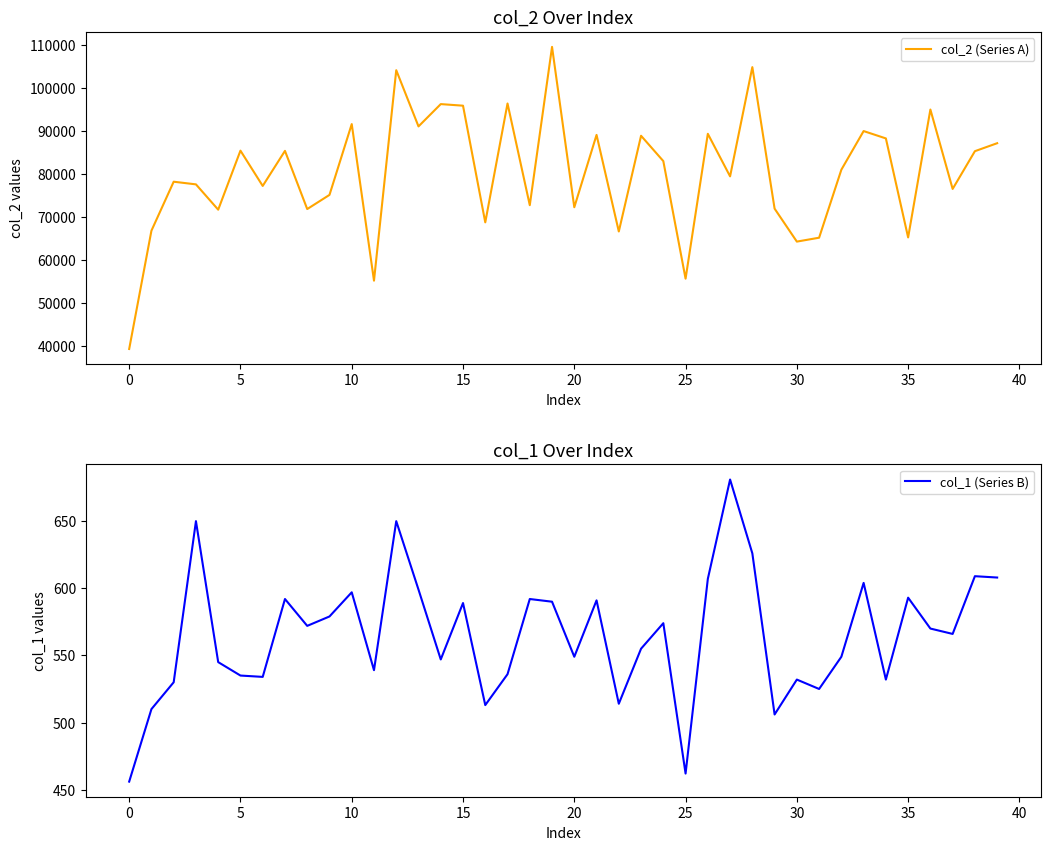

What is the difference between the maximum and minimum values in the col_2 (Series A) series?

70236